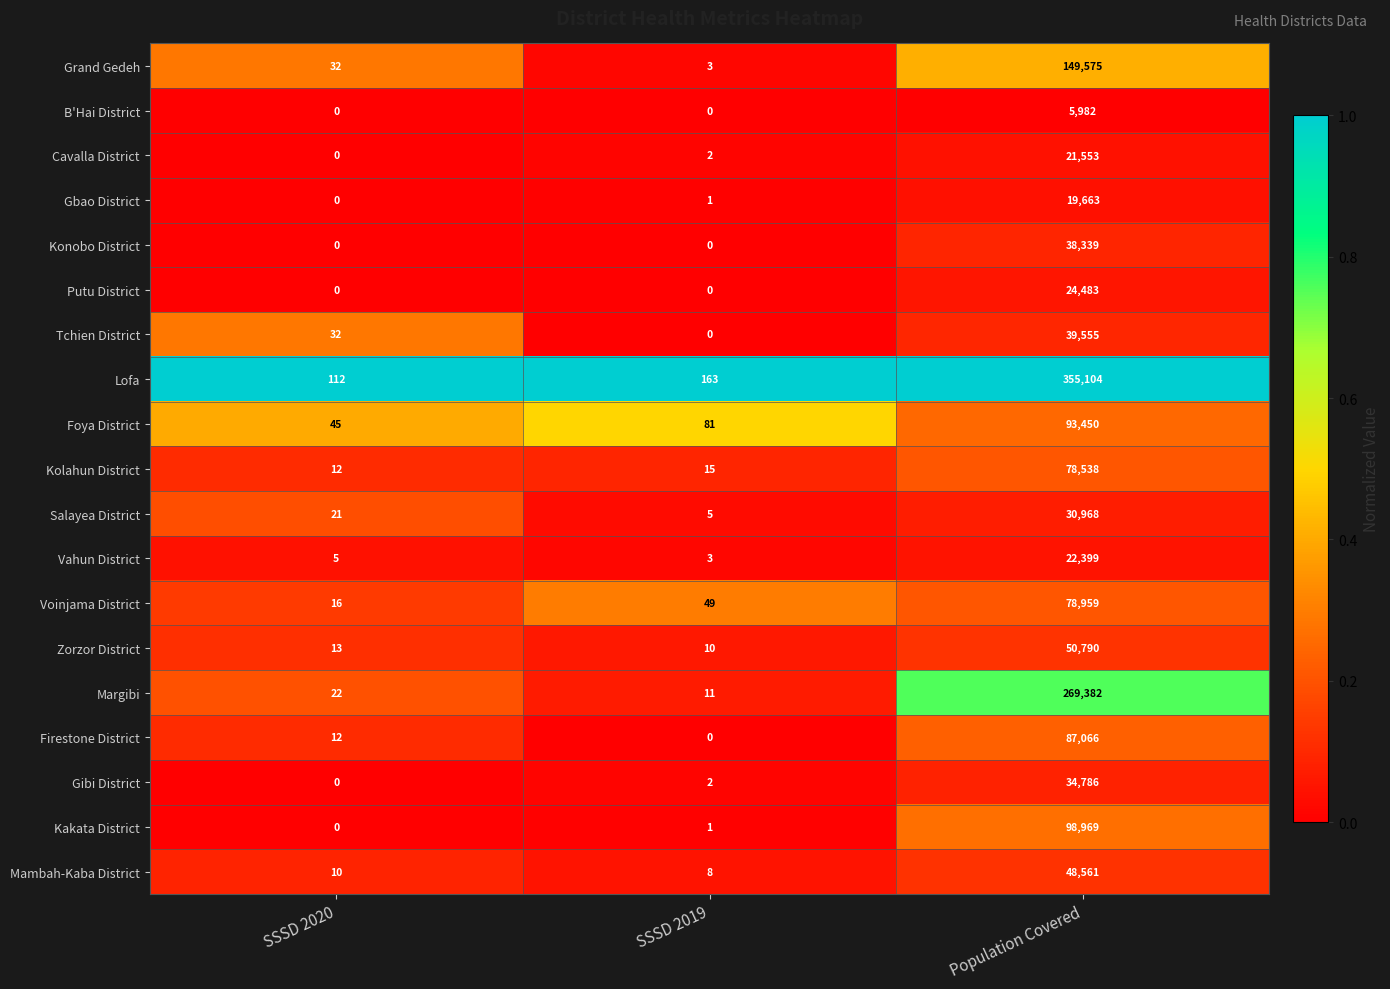

At how many categories does at least one series exceed 0?

3